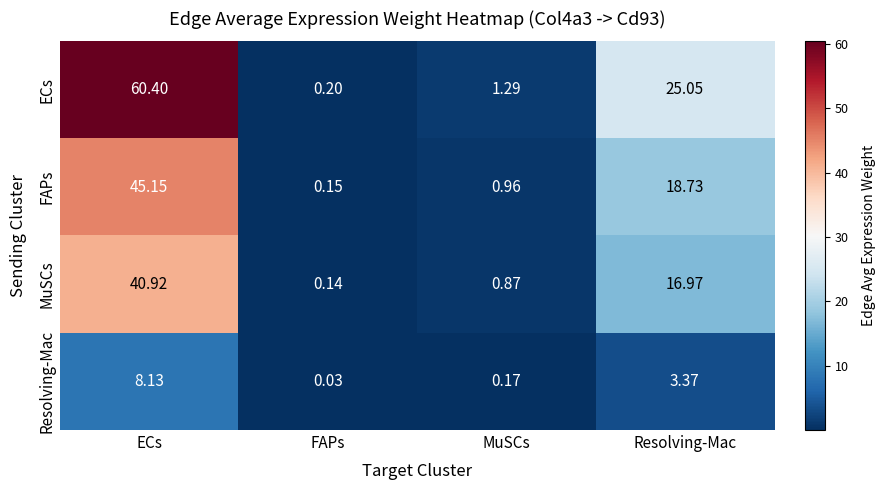

Which category has the lowest value across all series?

FAPs